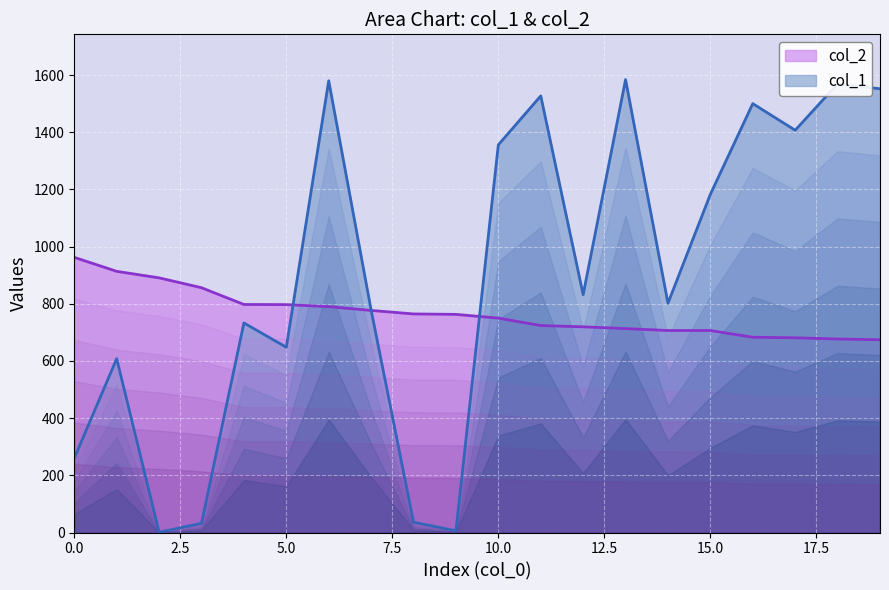

True or false: col_1 has more than 0 interior local peaks.

True